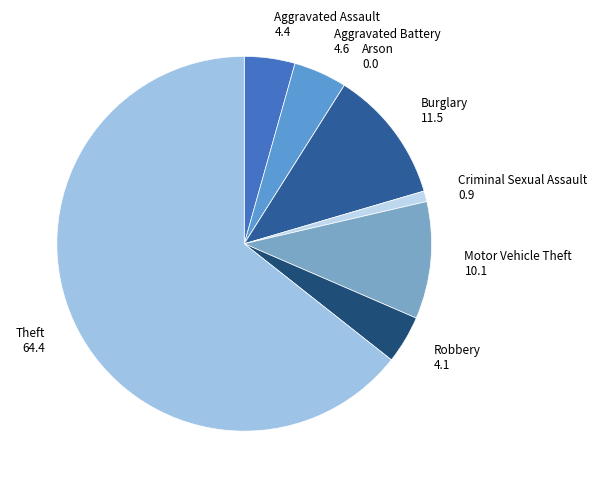

Approximately how many times larger is the value at Theft compared to Aggravated Battery?

14.0